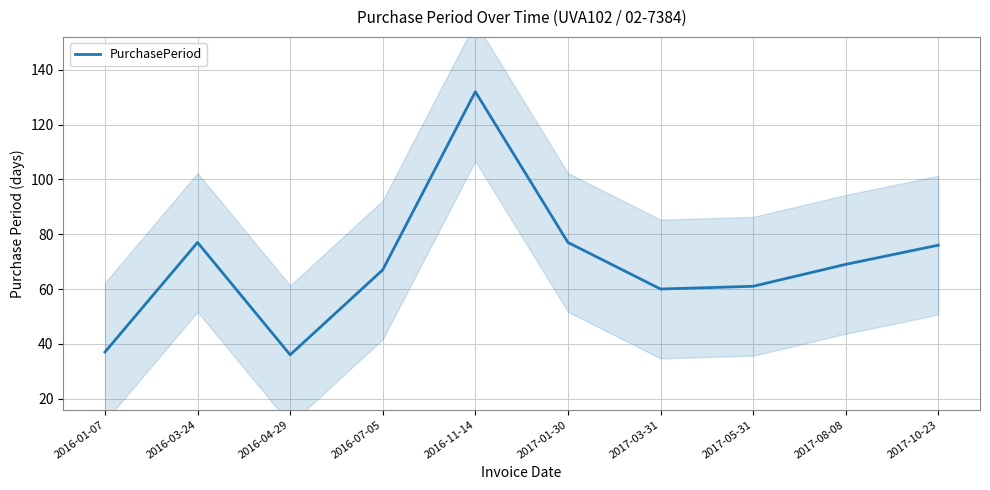

Which label corresponds to the smallest value in the chart?

2016-04-29